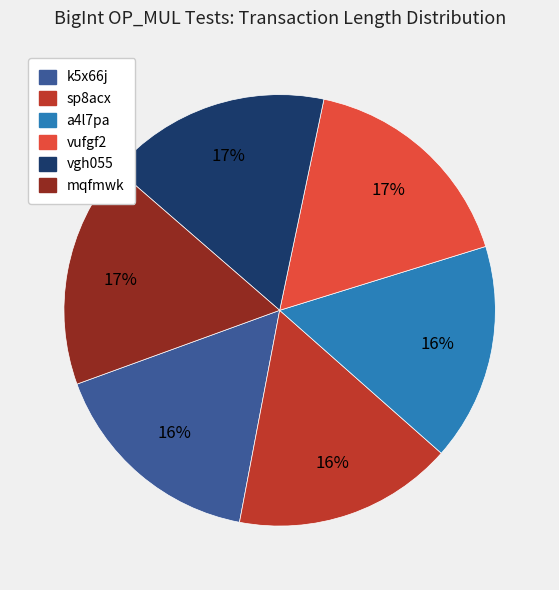

Is it true that vufgf2 is 17% of the pie?

True